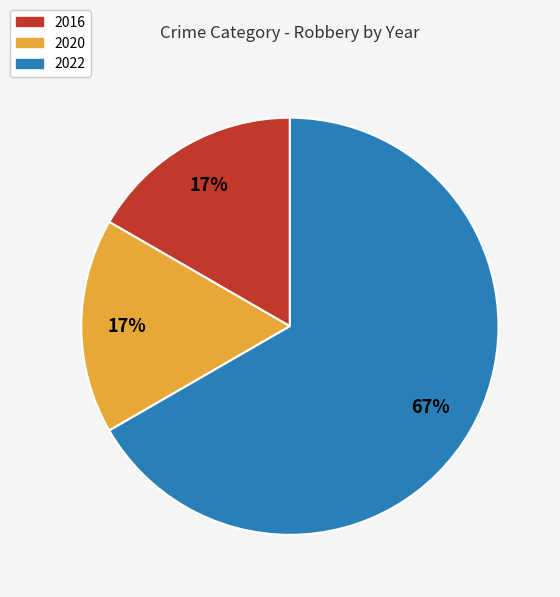

Is the sum of 2020 and 2022 greater than half?

Yes